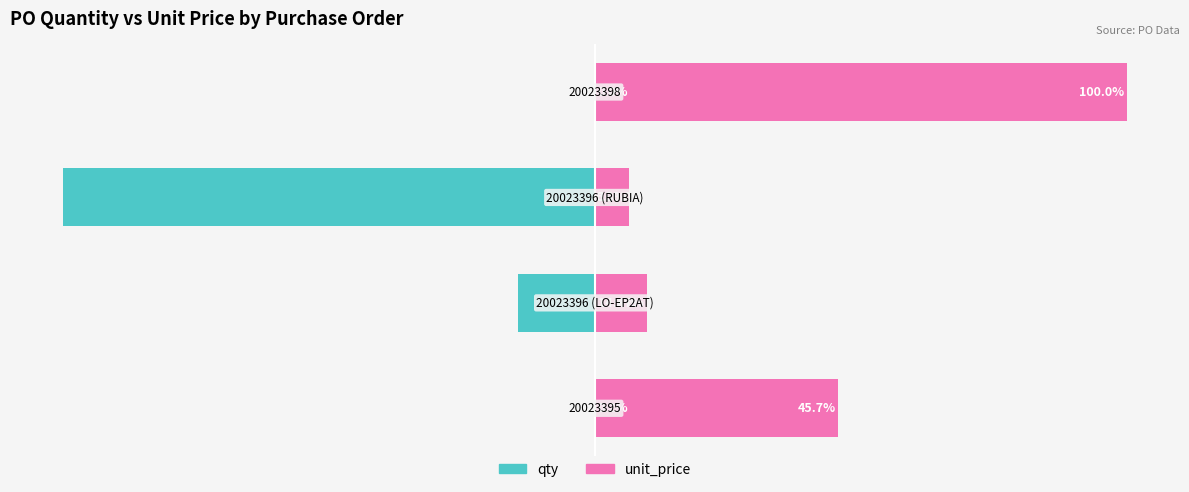

Reading left to right, extract all data points from this chart.

qty: −125=-0.2	−100=-14.4	−75=-100.0	−50=-0.0
unit_price: −125=45.7	−100=9.7	−75=6.3	−50=100.0